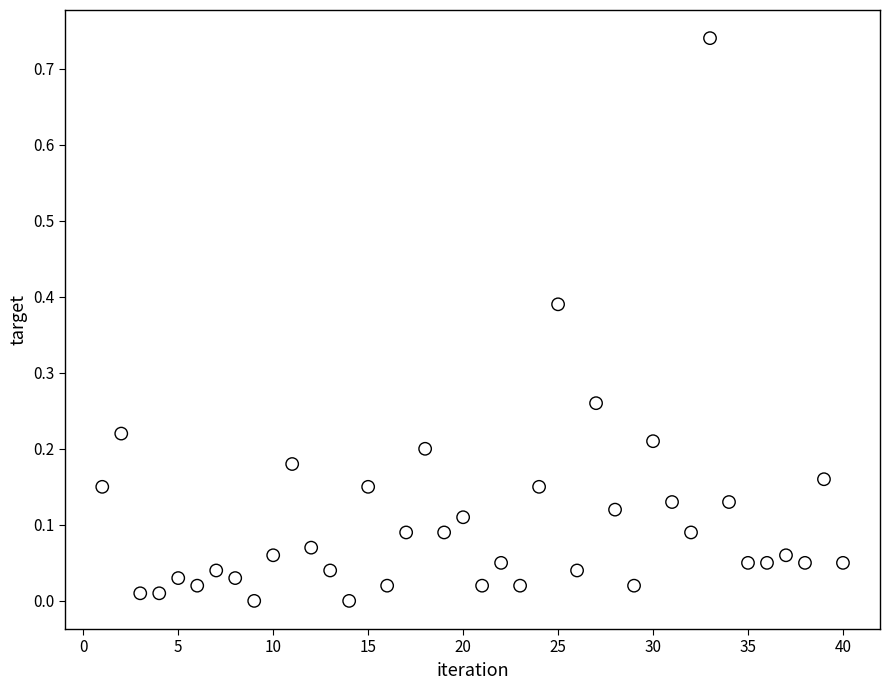

What is the range of X values (max minus min)?

39.0